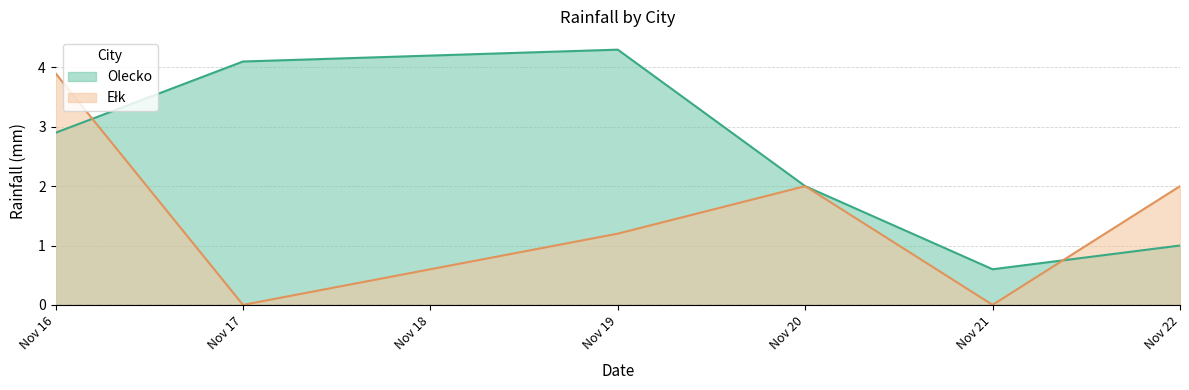

Which label corresponds to the largest value in the chart?

Nov 19